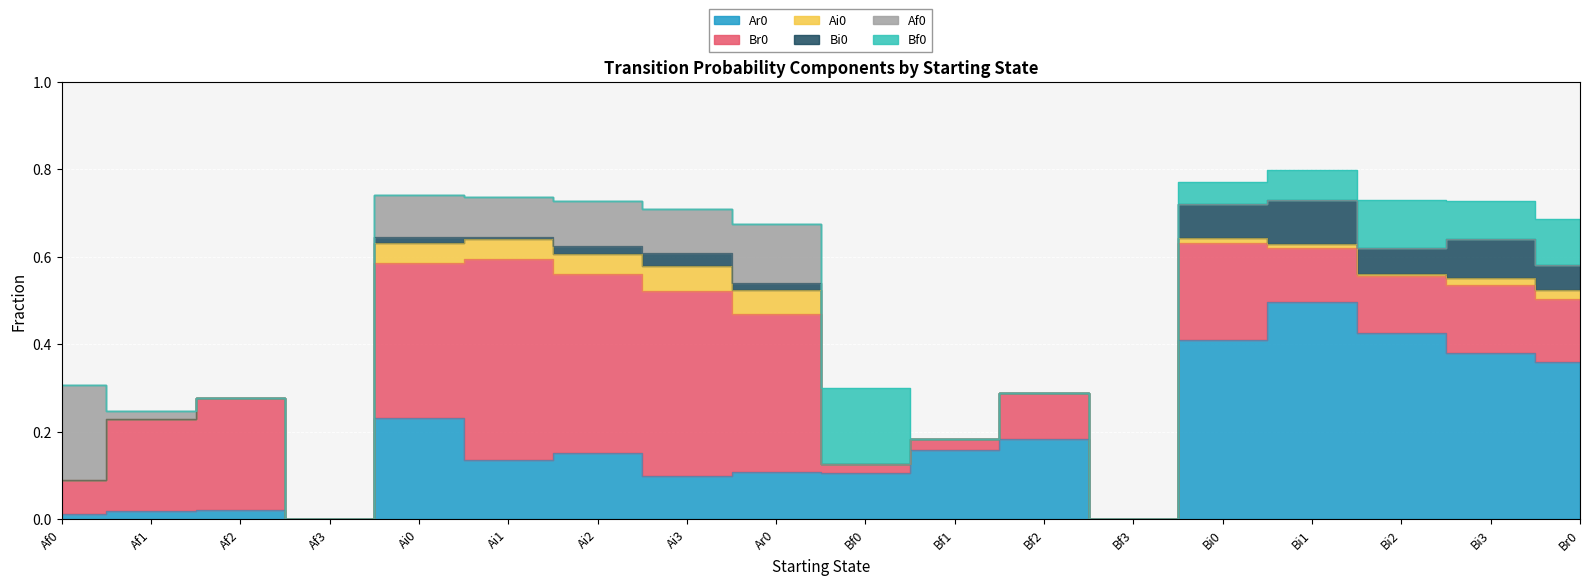

The value of Bf0 at Ar0 is 0.1. True or false?

False